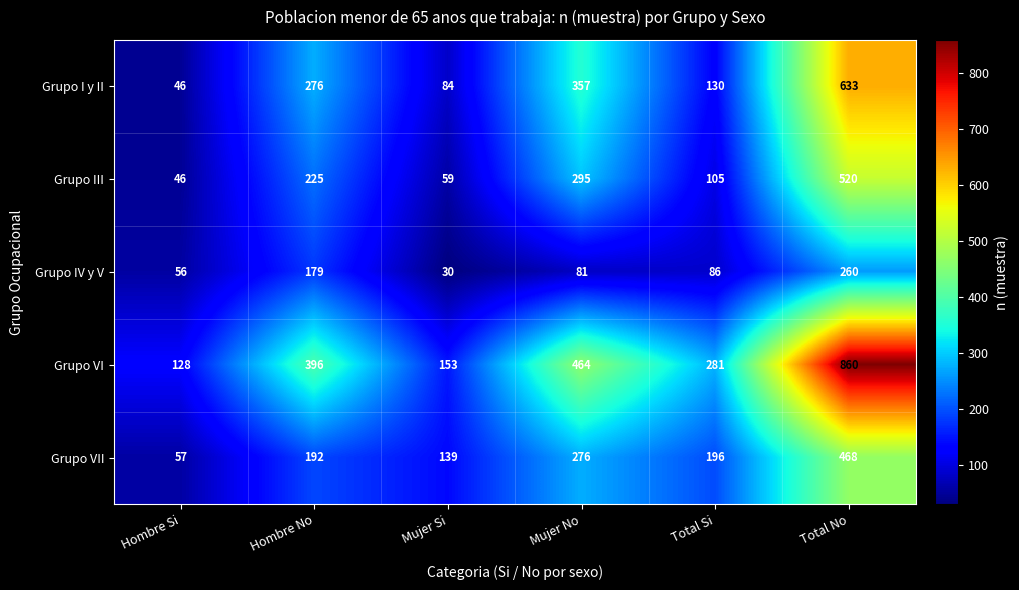

Which series has the largest range (max minus min)?

Grupo VI